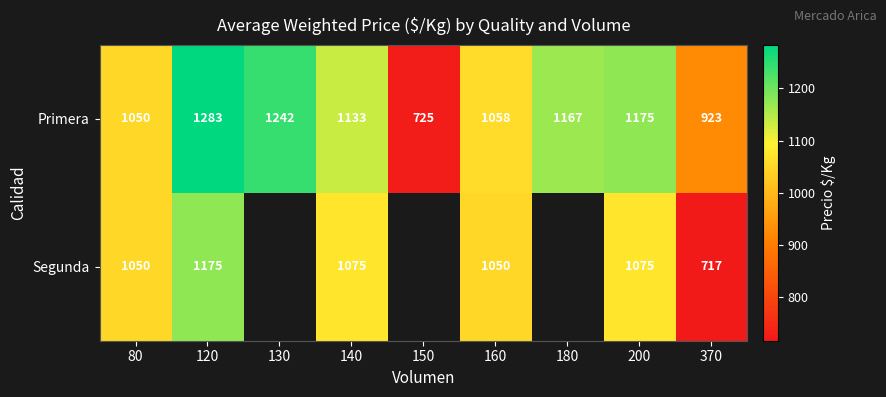

Which category has the lowest value across all series?

370